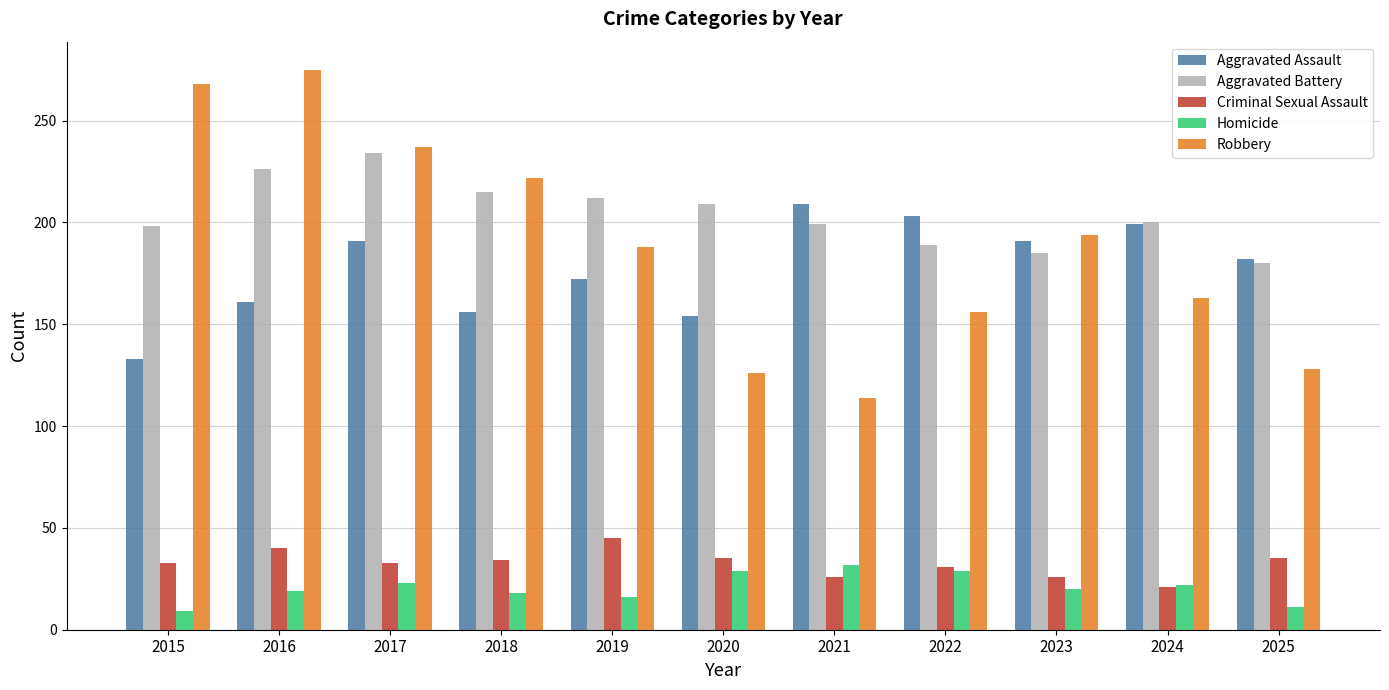

What is the spread (max minus min) of values at 2017?

214